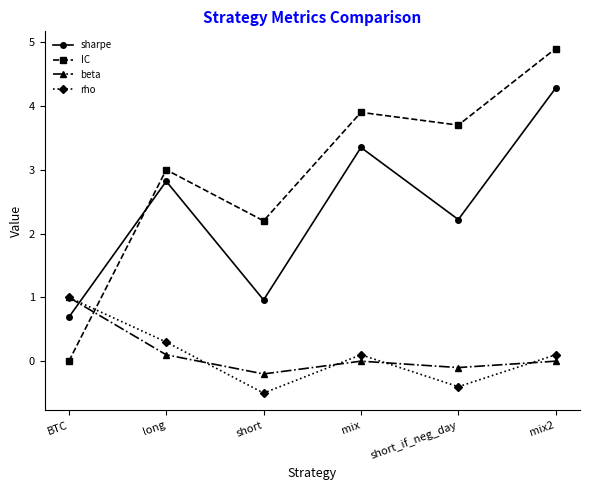

What is the difference between the maximum and second lowest values in the IC series?

2.7